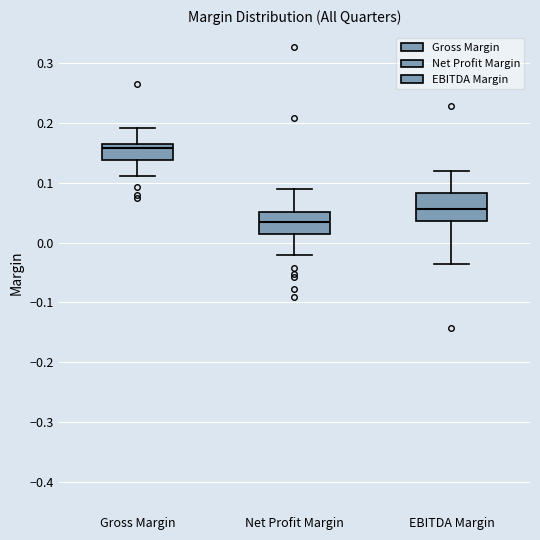

Which box's median line is the highest?

Gross Margin